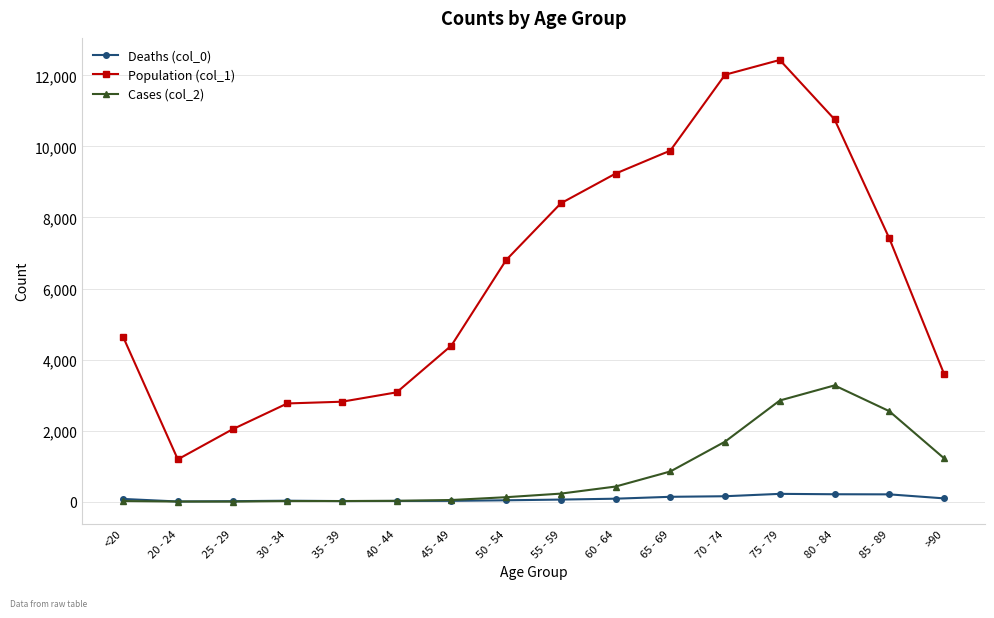

At which category is the sum across all series the highest?

75 - 79